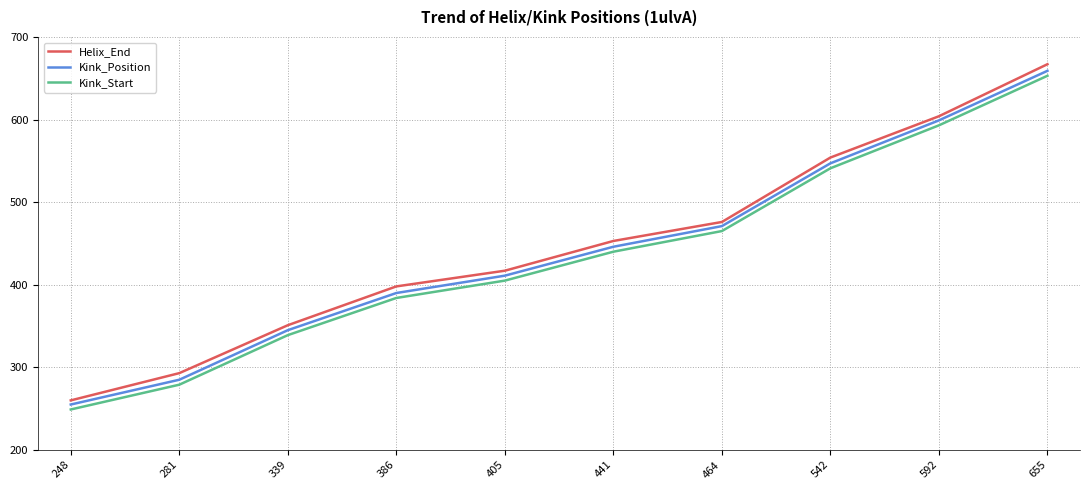

Which series changed the most between 339 and 386?

Helix_End